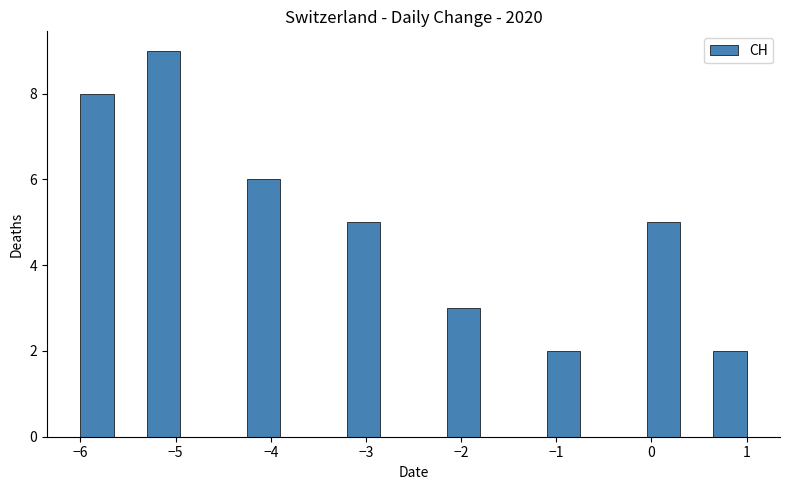

Read against the x-axis, roughly where is the centre of the tallest bar?

-5.1